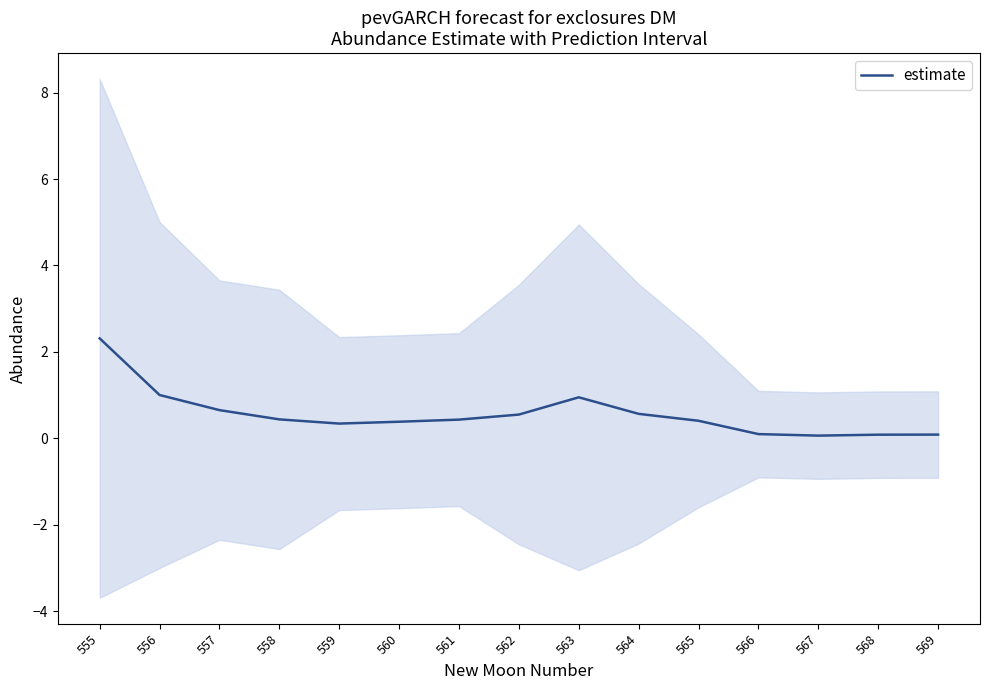

What is the sum of all values?

8.4